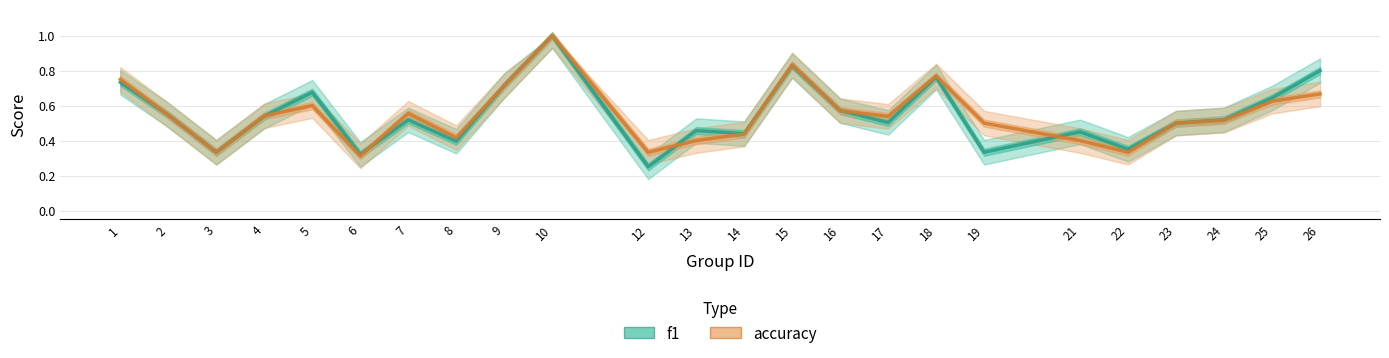

Where do f1 and accuracy first cross each other?

4 and 5